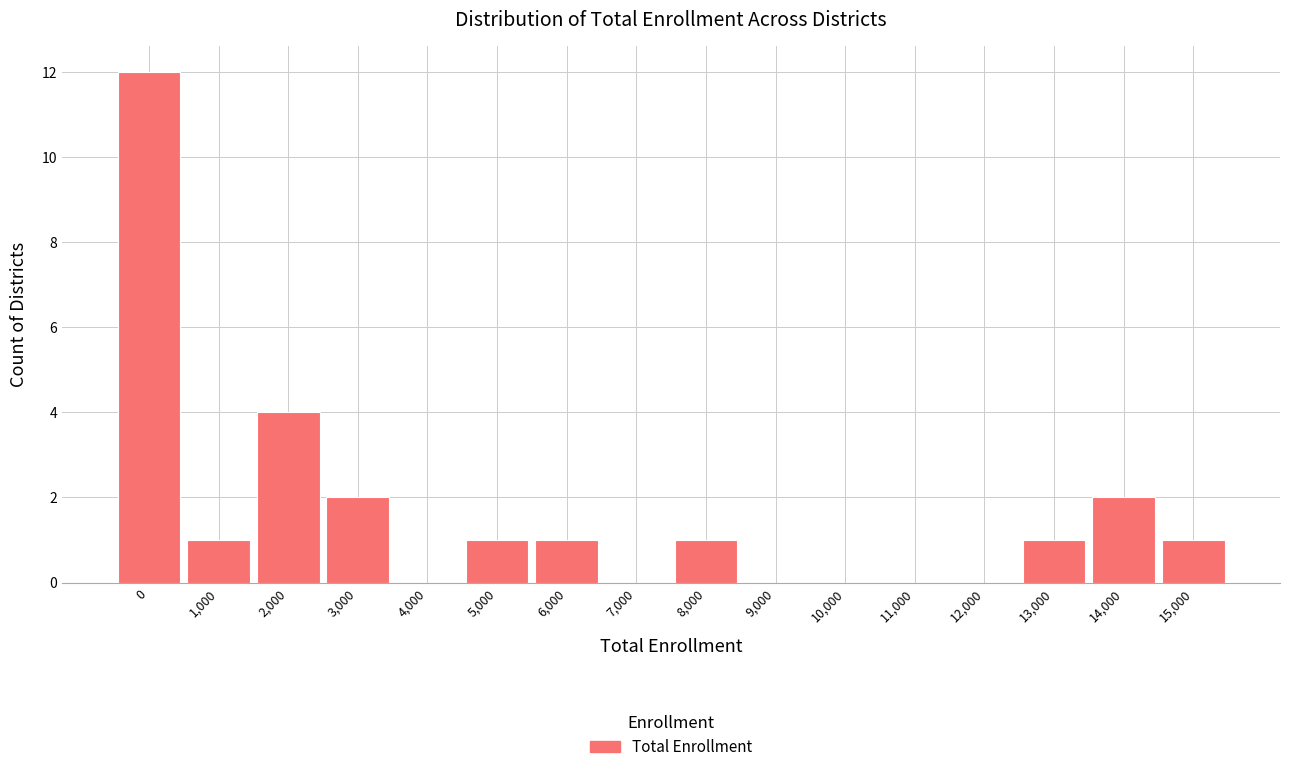

Reading right to left, extract all data points from this chart.

15,000=1	14,000=2	13,000=1	12,000=0	11,000=0	10,000=0	9,000=0	8,000=1	7,000=0	6,000=1	5,000=1	4,000=0	3,000=2	2,000=4	1,000=1	0=12